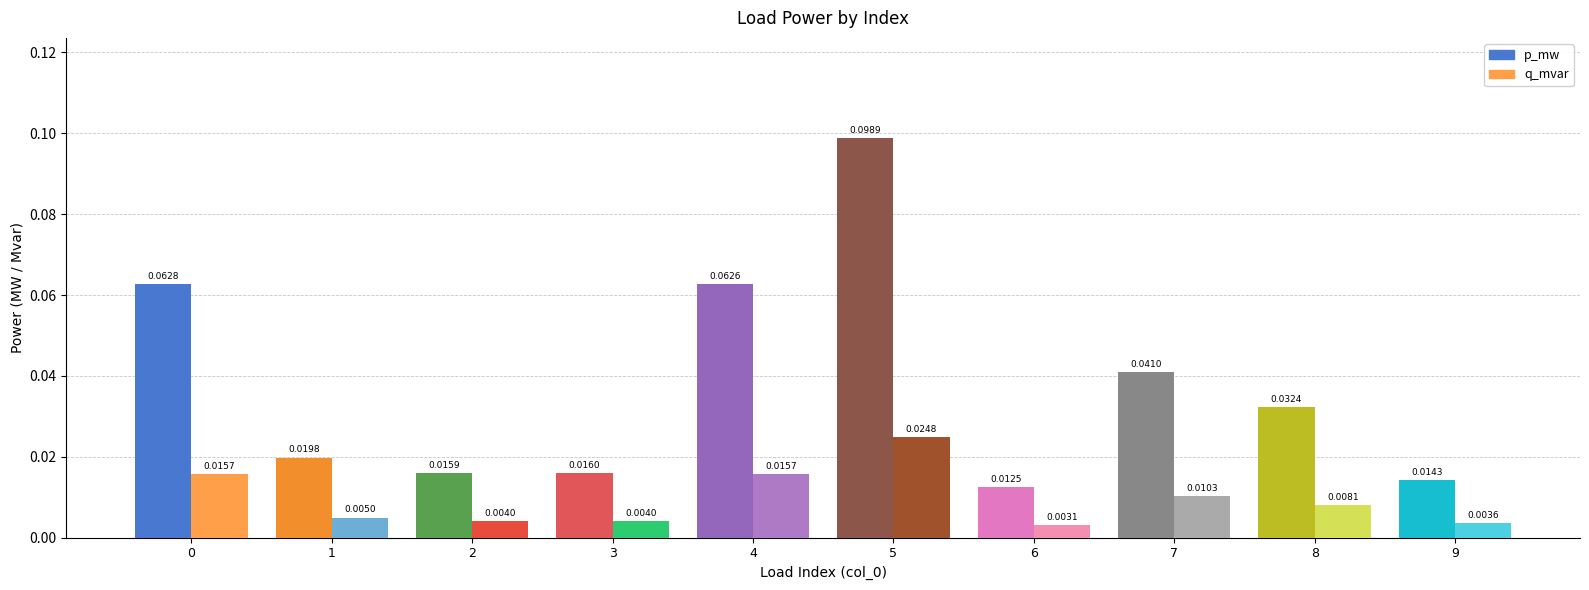

At which category is the sum across all series the highest?

5